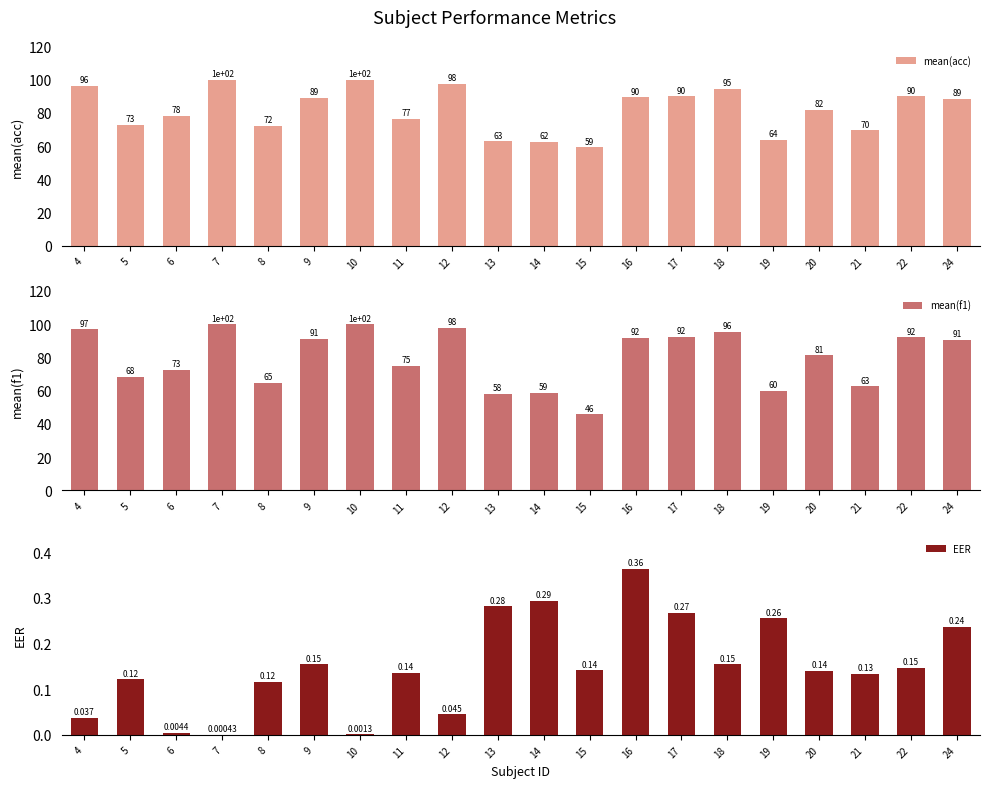

Which series has the largest range (max minus min)?

mean(f1)